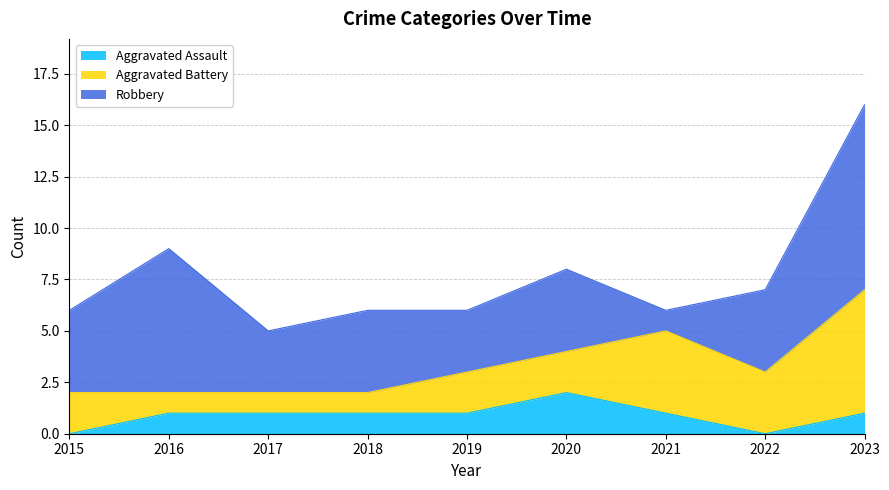

What are all the series names shown in the legend?

Aggravated Assault, Aggravated Battery, Robbery